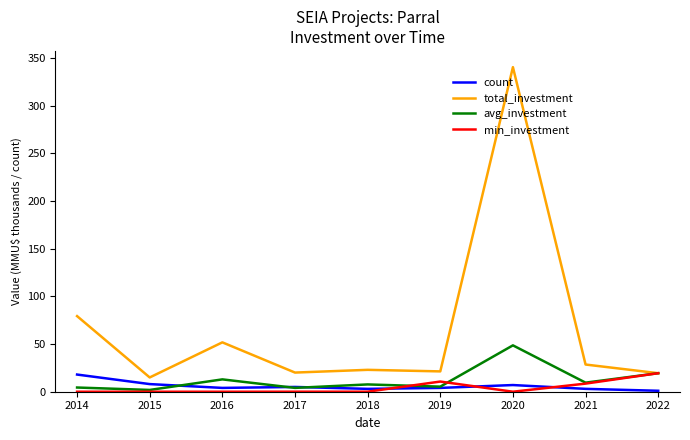

What is the difference between the maximum and minimum values in the count series?

17.0